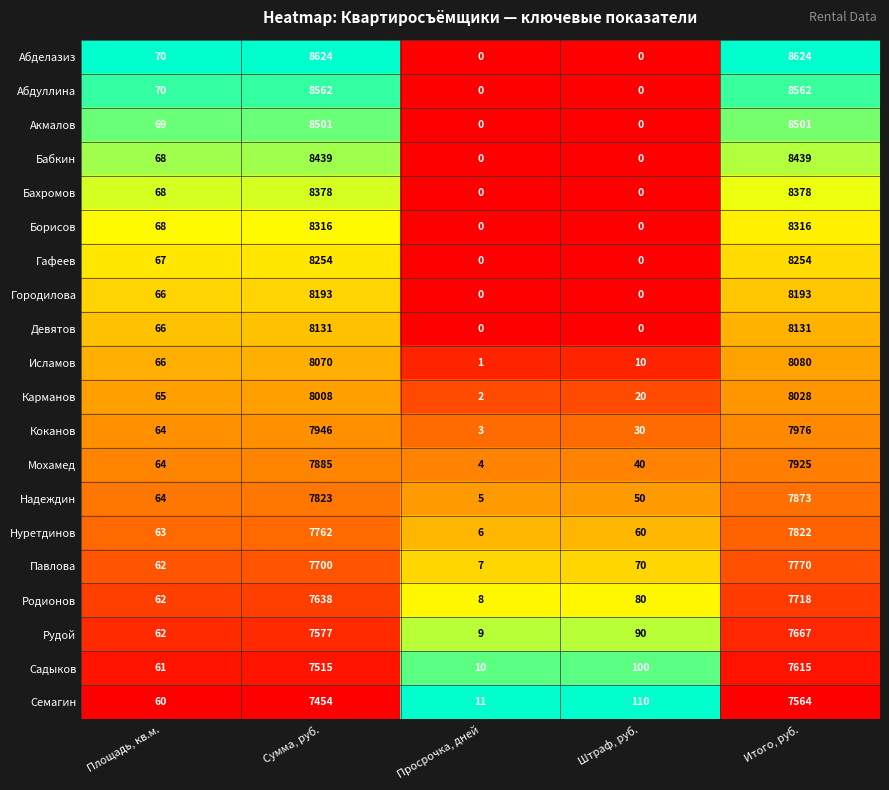

What is the greatest value displayed?

8624